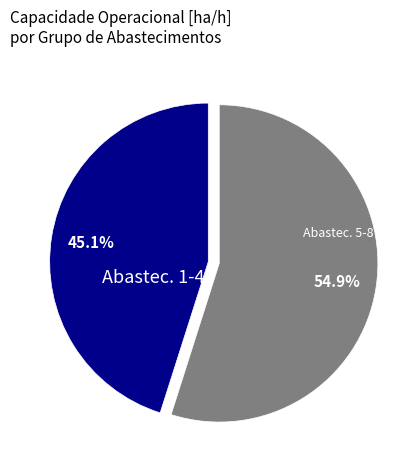

Rank the categories by value from lowest to highest.

Abastec. 1-4, Abastec. 5-8